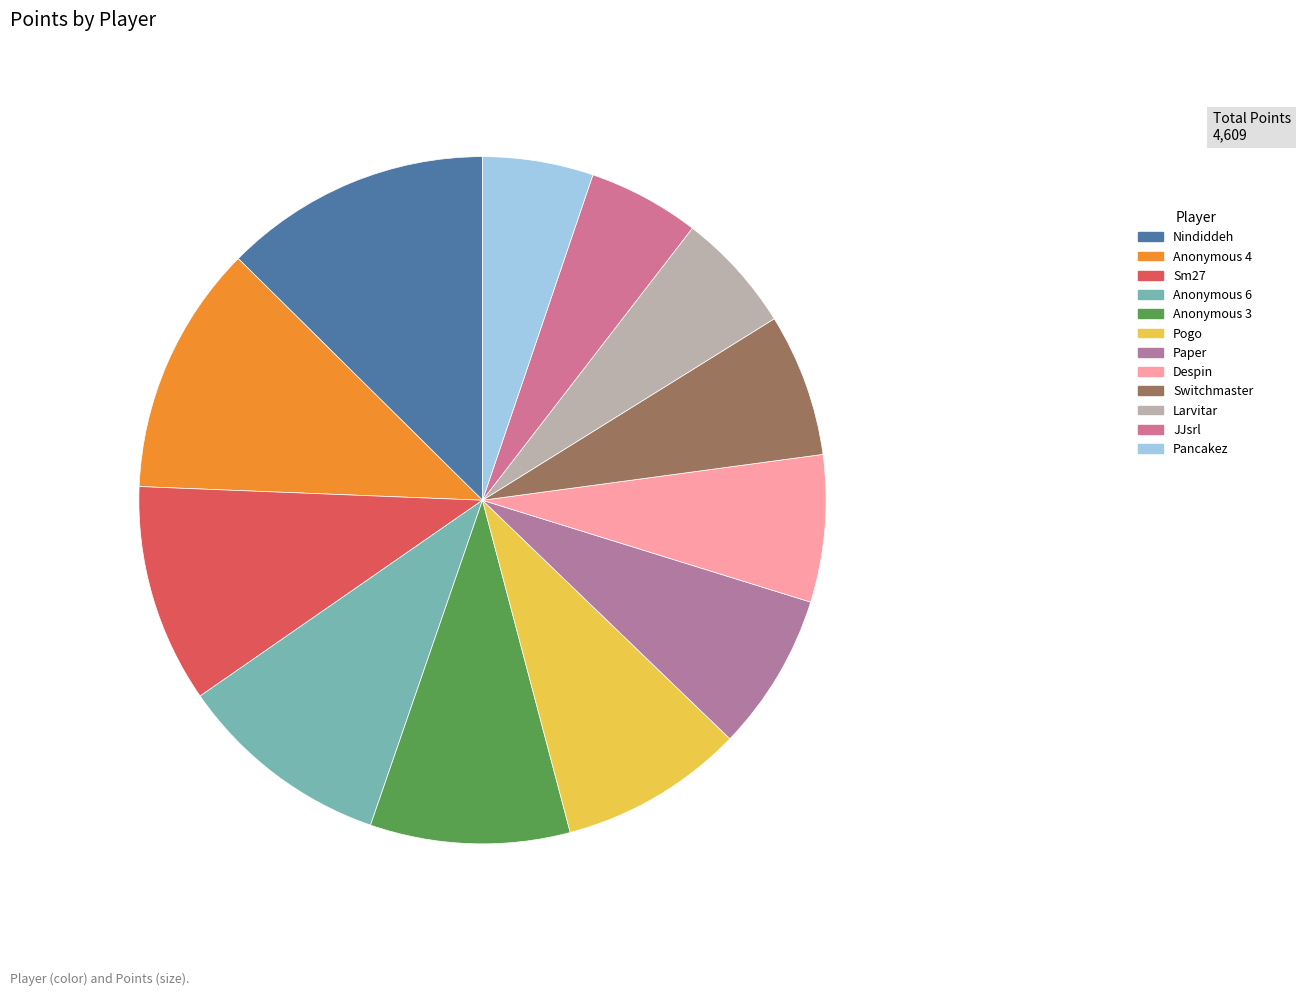

Combined, do Nindiddeh and Anonymous 3 account for over 50%?

No